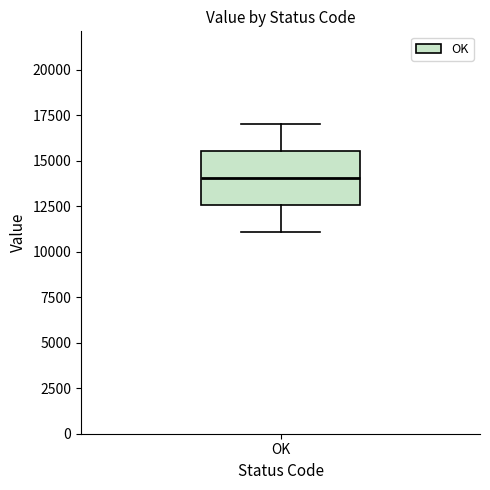

Read this box plot against the y-axis: the position of the median line, the range covered by the box, and the ends of both whiskers. The values are not printed on the chart, so give them approximately, as read against the axis.

median 14000, box 12500 to 15500, whiskers 11000 to 17000